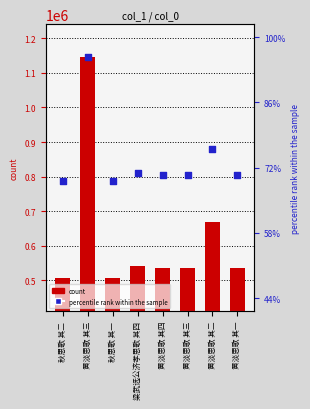

At which category is the sum across all series the highest?

黄淡思歌 其三